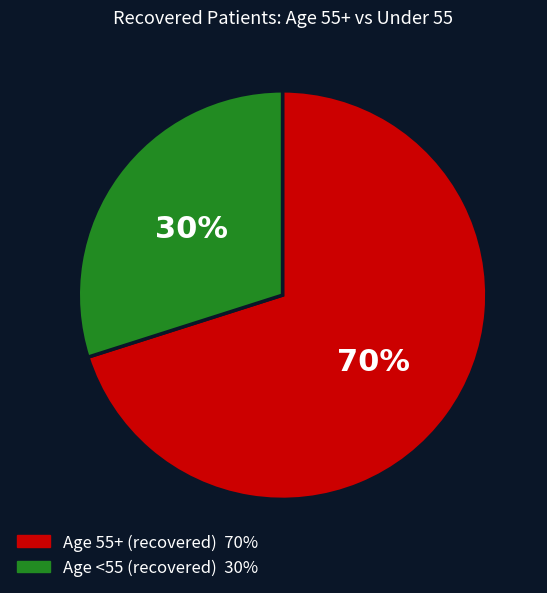

Is there any slice that represents more than half of the pie?

Yes